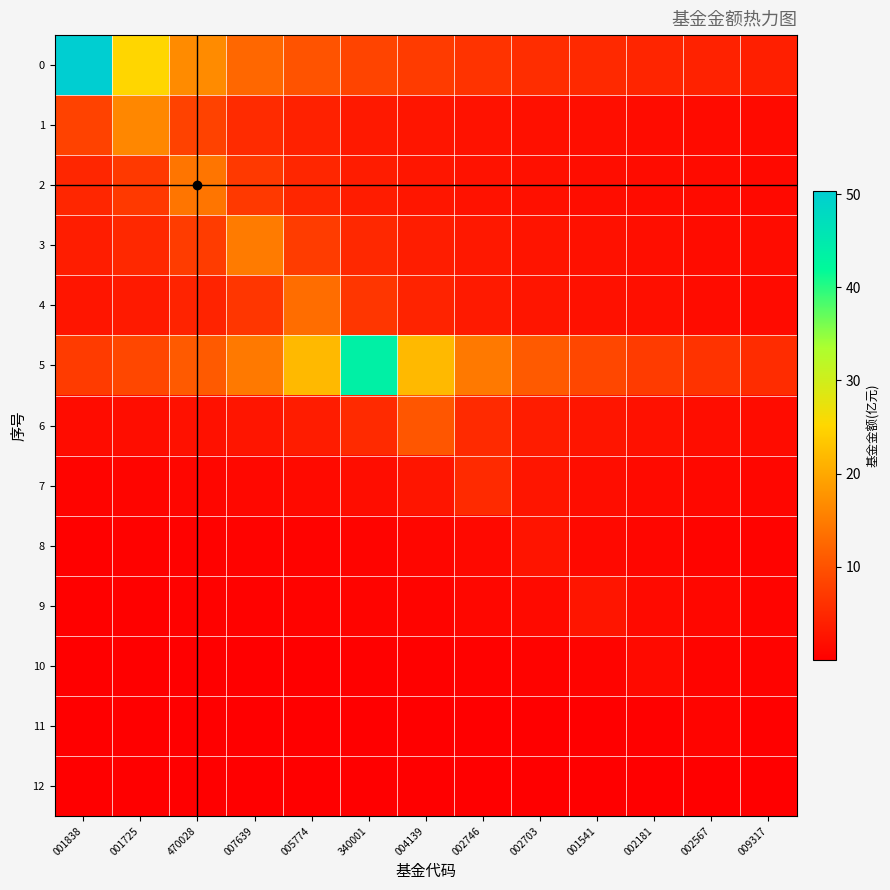

What is the difference between the highest and lowest values at 002746?

14.6